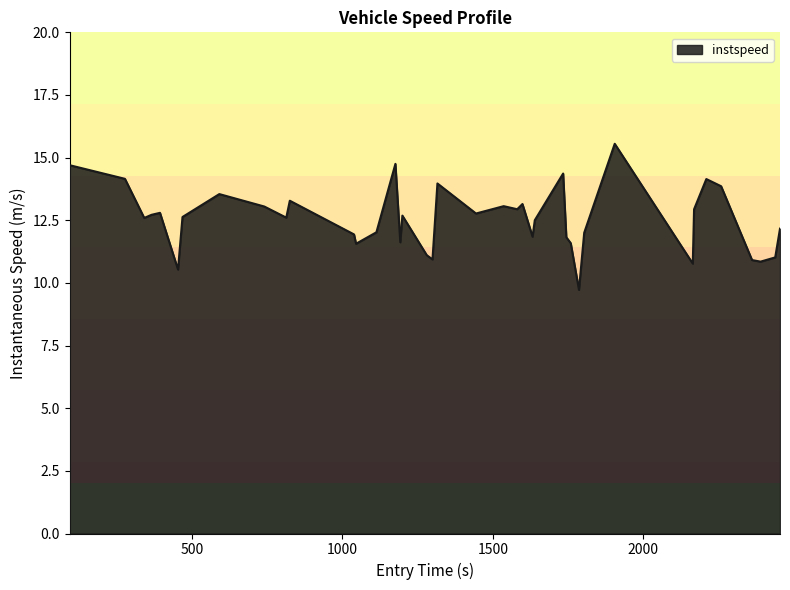

What is the difference between the maximum and minimum values?

5.8